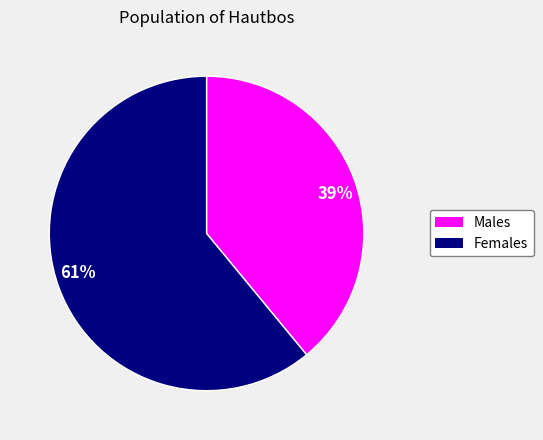

To the nearest percent, what percentage of the pie is Females?

61%